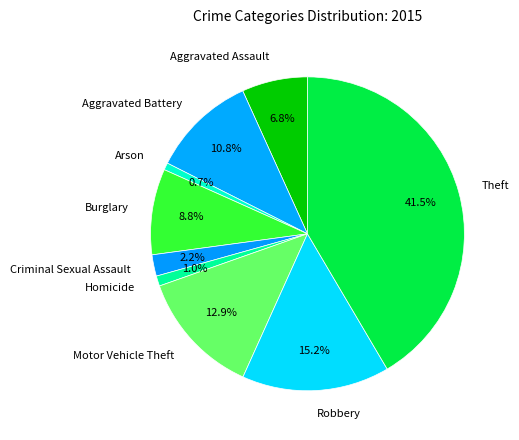

Which has a higher value, Criminal Sexual Assault or Theft?

Theft